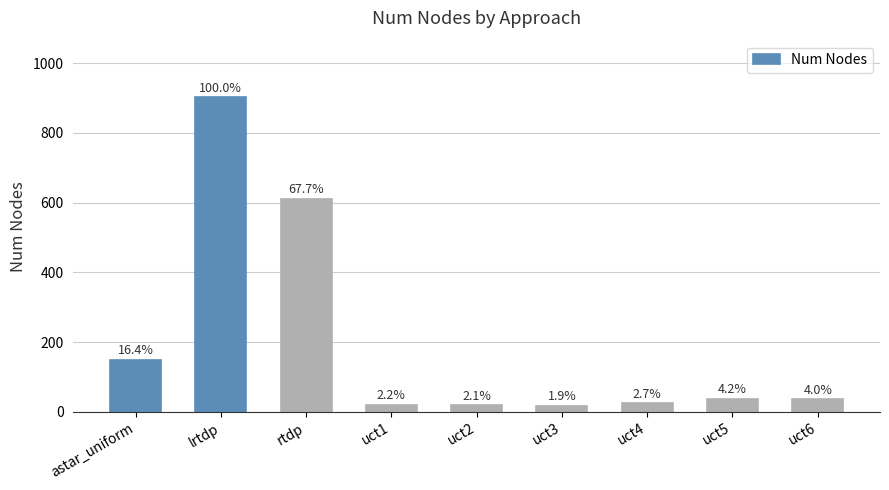

Rank the categories by value from lowest to highest.

uct3, uct2, uct1, uct4, uct6, uct5, astar_uniform, rtdp, lrtdp